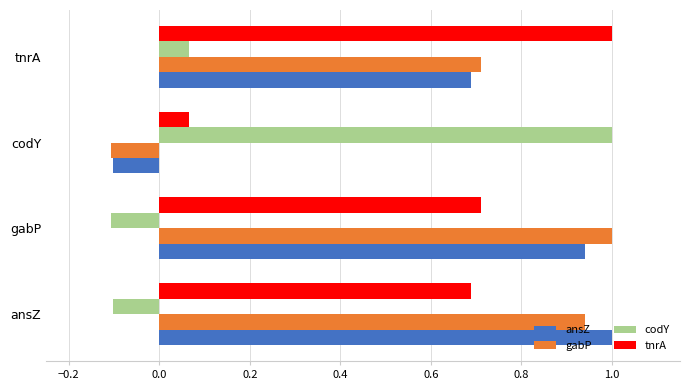

What is the sum of all gabP values?

2.5